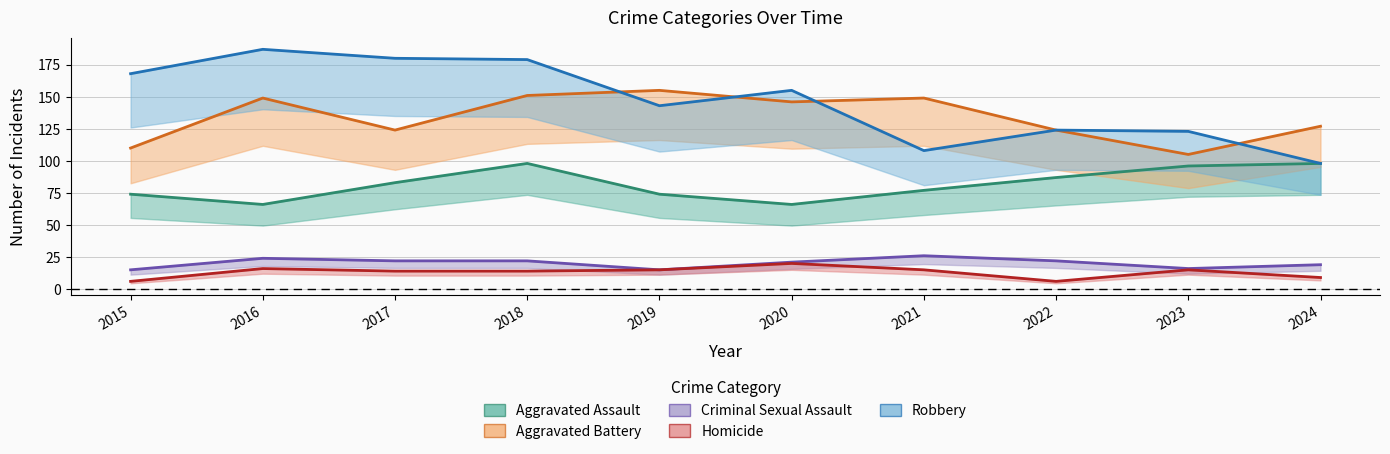

Rank the categories by Aggravated Battery value from highest to lowest.

2019, 2018, 2016, 2021, 2020, 2024, 2017, 2022, 2015, 2023